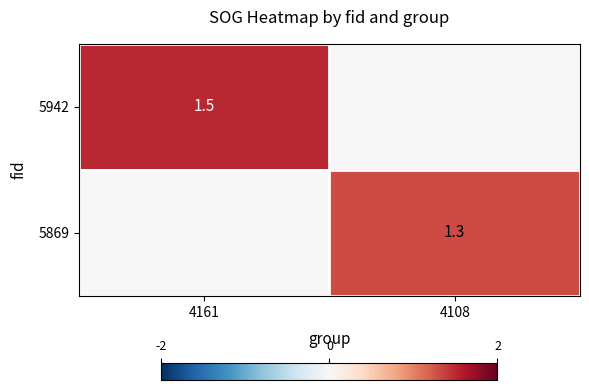

True or false: 5942 has a value of 2.6 at 4161.

False